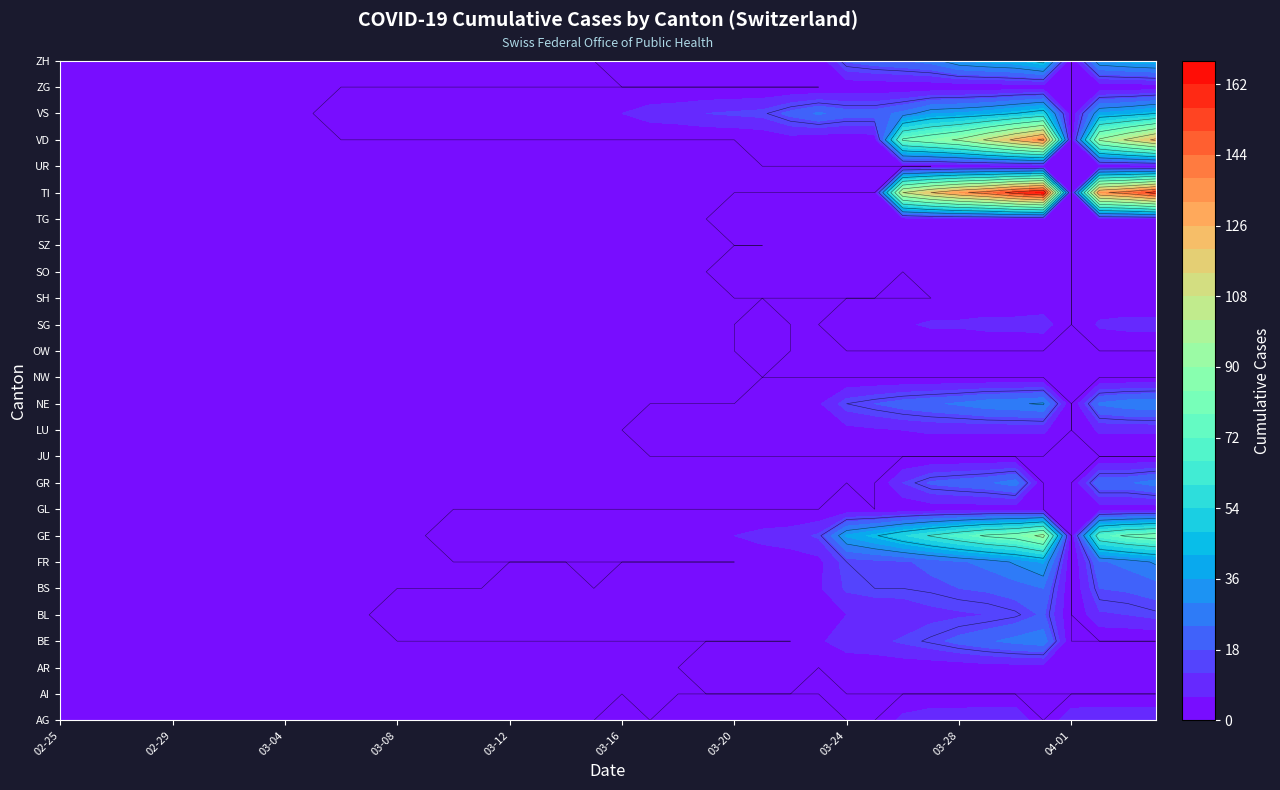

Count the number of categories in the chart.

40